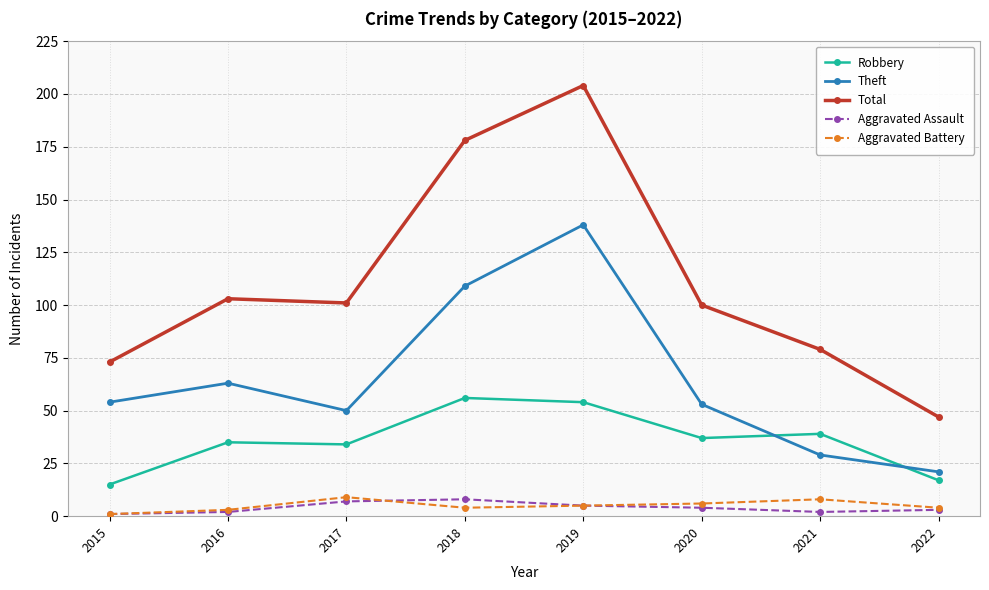

What is the total value across all series at 2019?

406